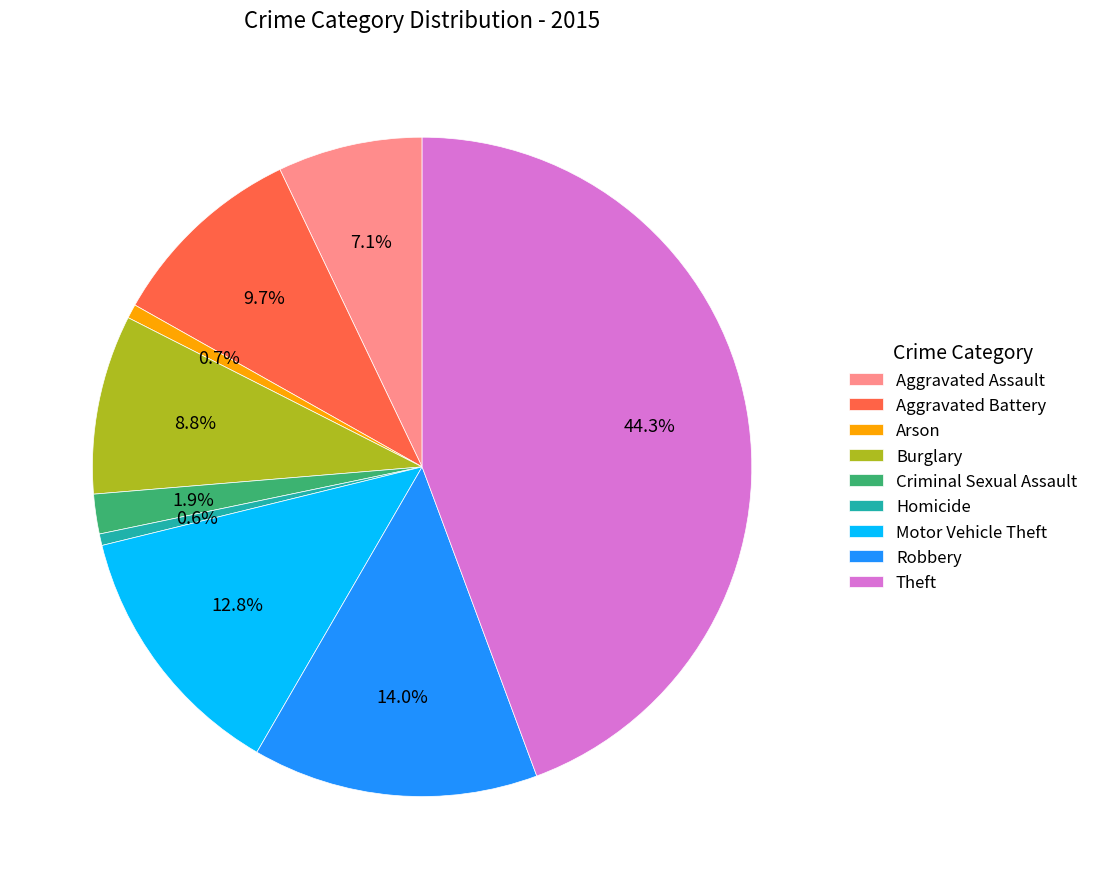

How many segments does this pie chart have?

9